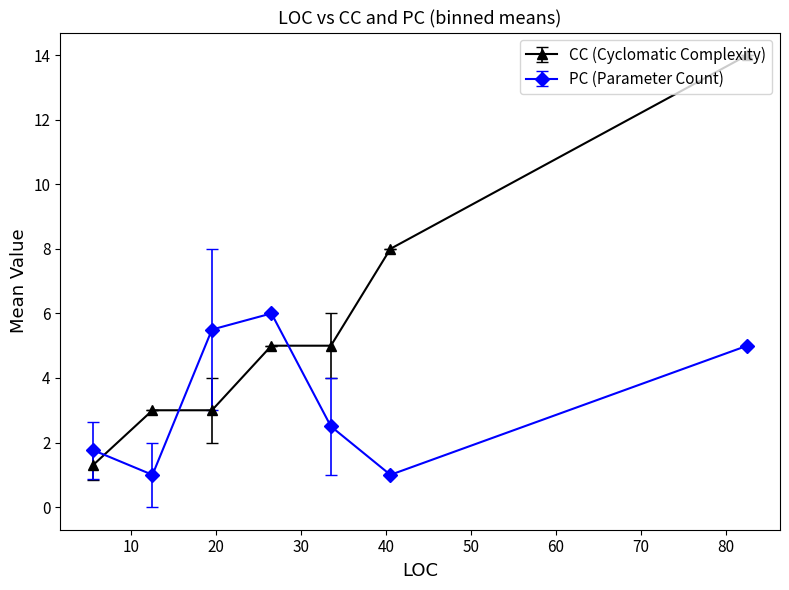

Does the chart have visible grid lines?

No